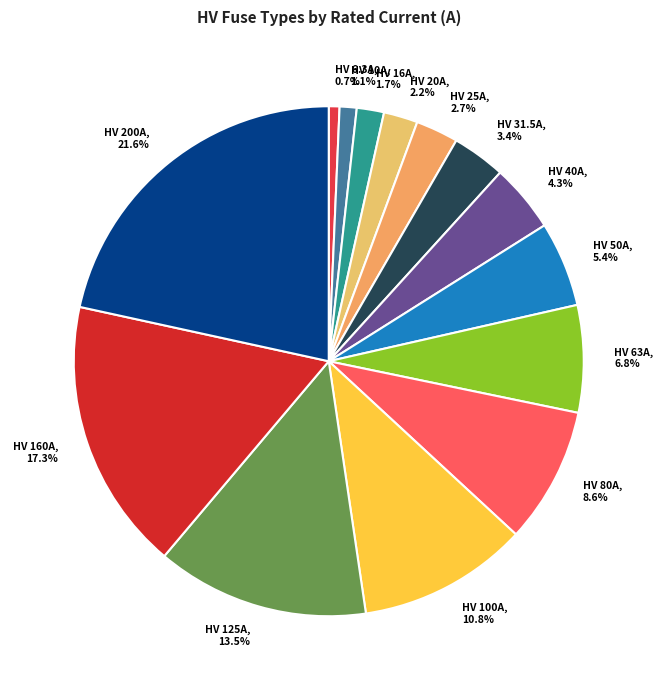

Combined, do HV 125A and HV 200A account for over 50%?

No